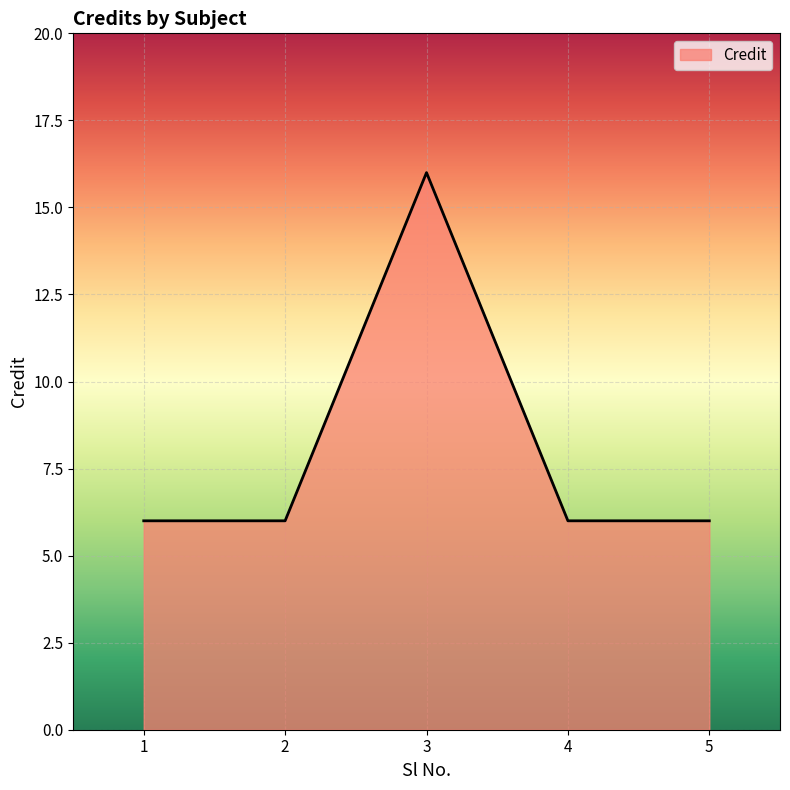

The chart shows a value of 9 at 4. True or false?

False